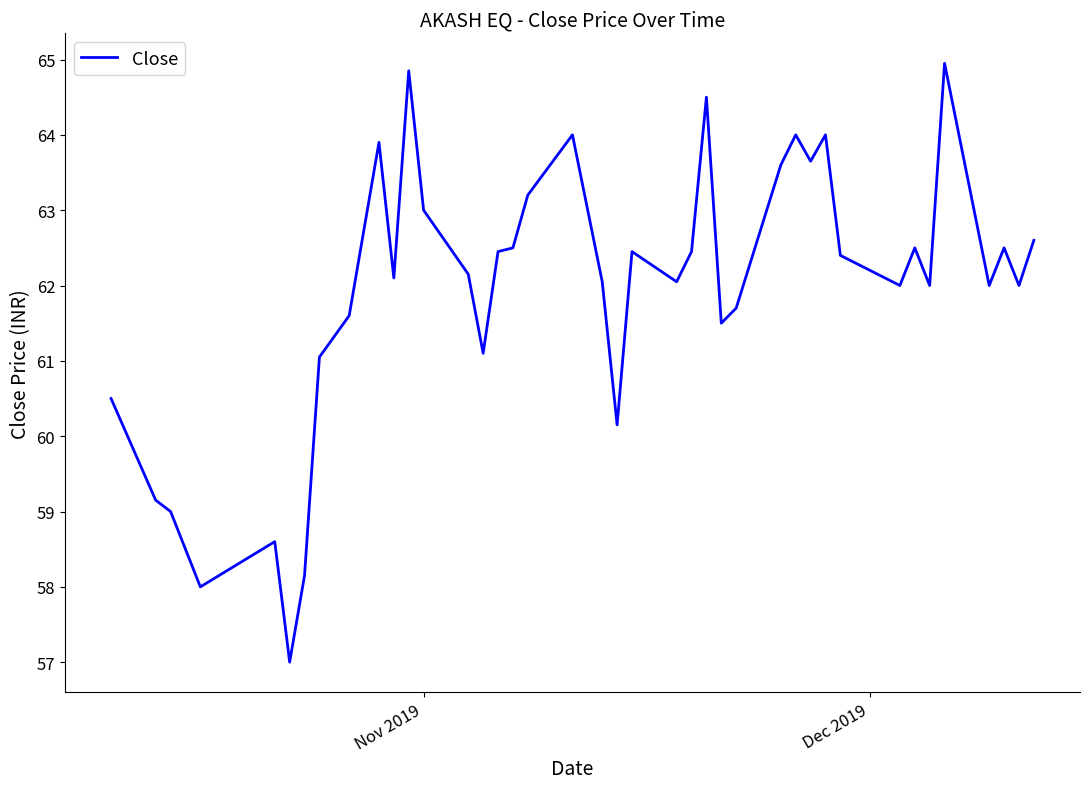

What is the greatest value displayed?

65.0